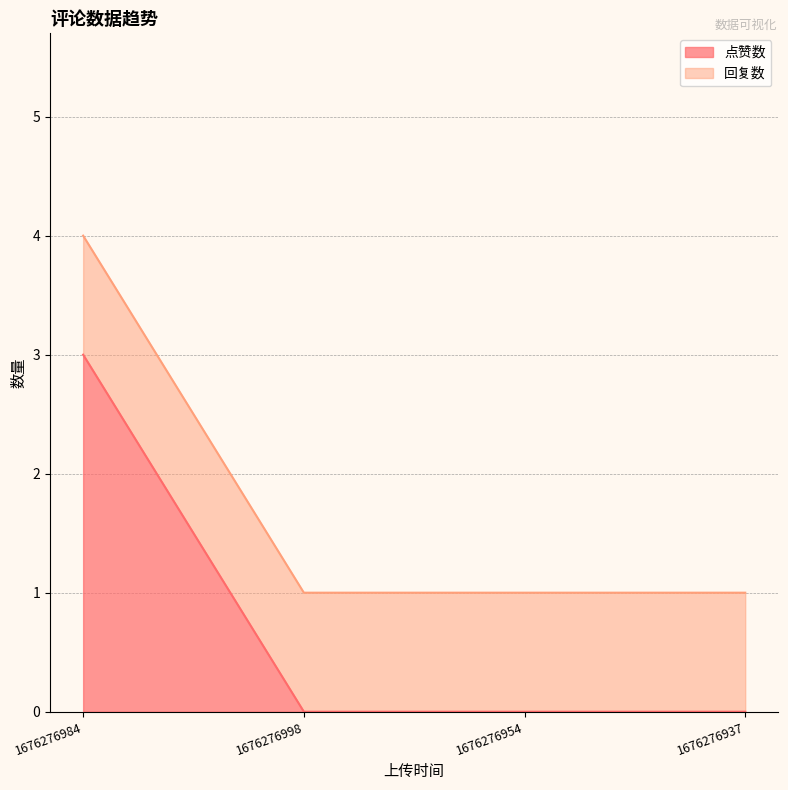

What is the difference between the maximum and minimum values?

3